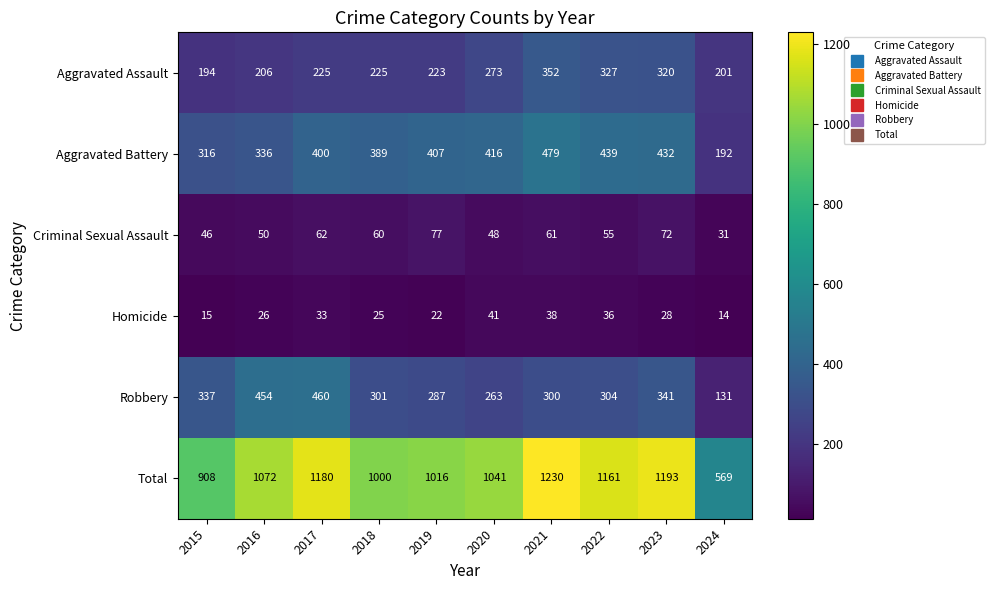

Read the Criminal Sexual Assault value at 2021.

61